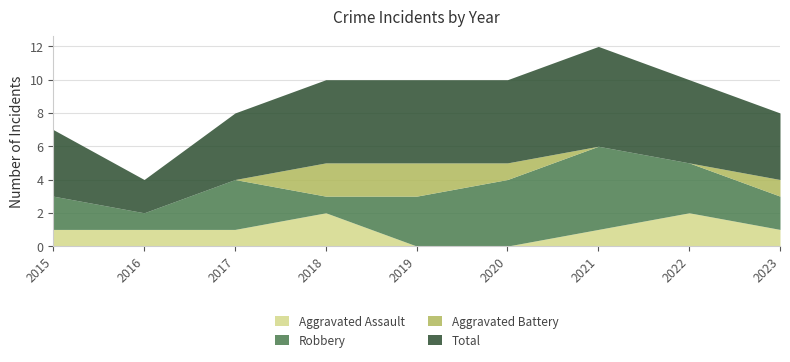

In Aggravated Assault, how many points are higher than both neighbors (excluding endpoints)?

2